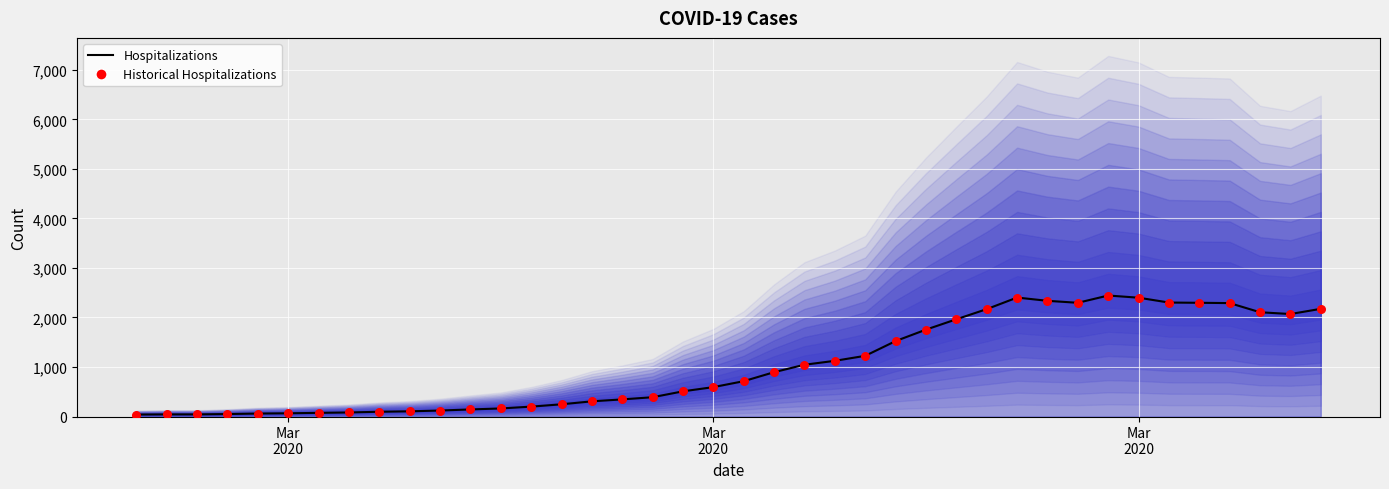

Which series contains the highest Y value?

Hospitalizations